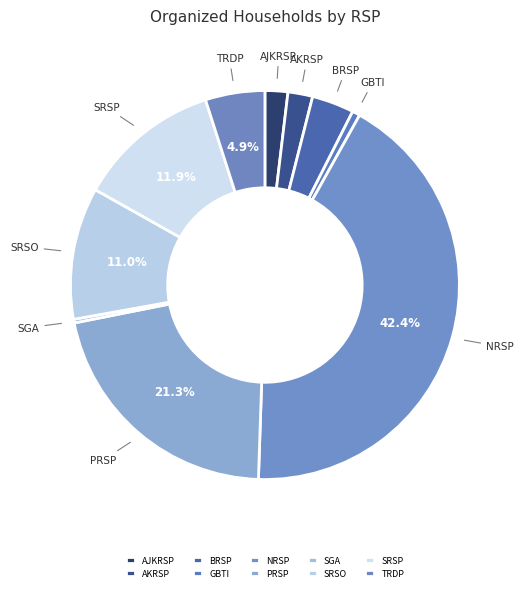

To the nearest percent, what is the difference between the largest and smallest slice percentages?

42%